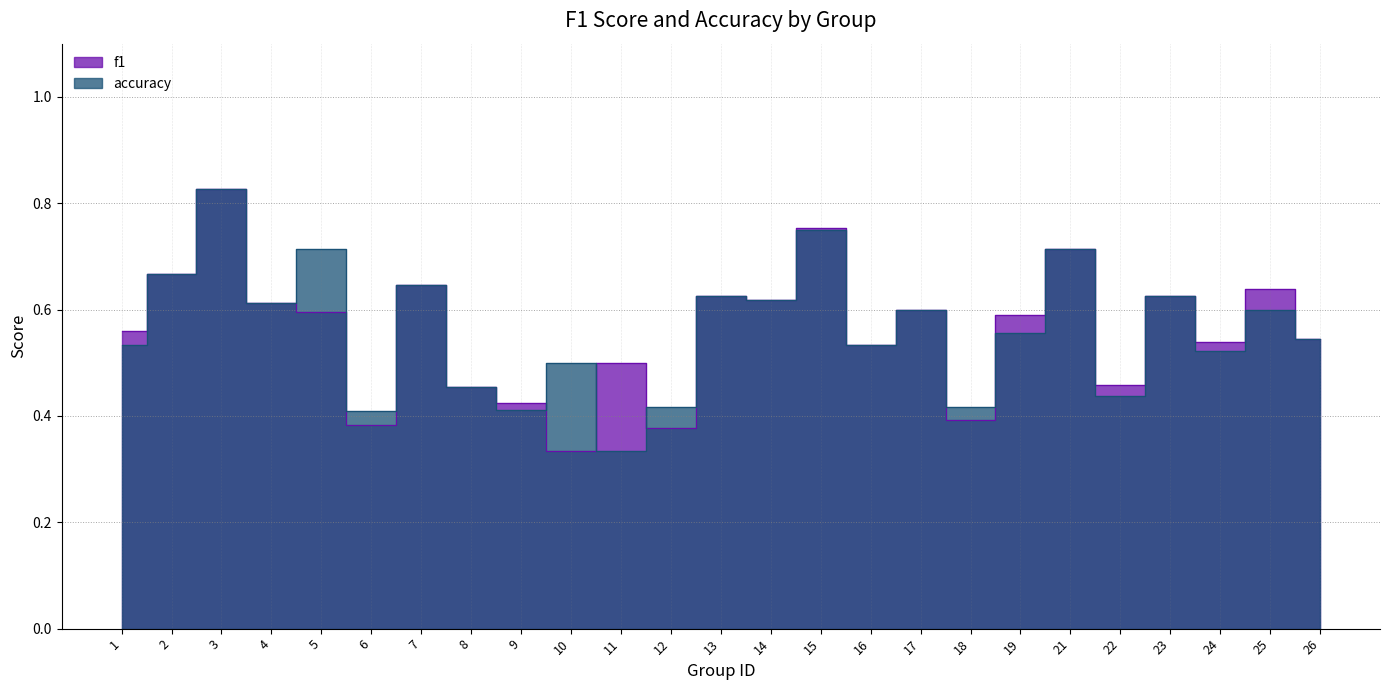

At which label is f1 closest to 0?

10